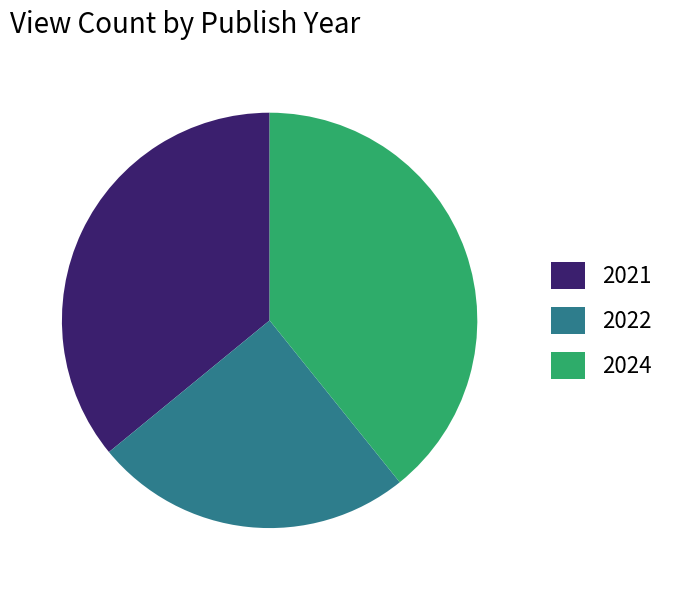

Combined, do 2024 and 2021 account for over 50%?

Yes